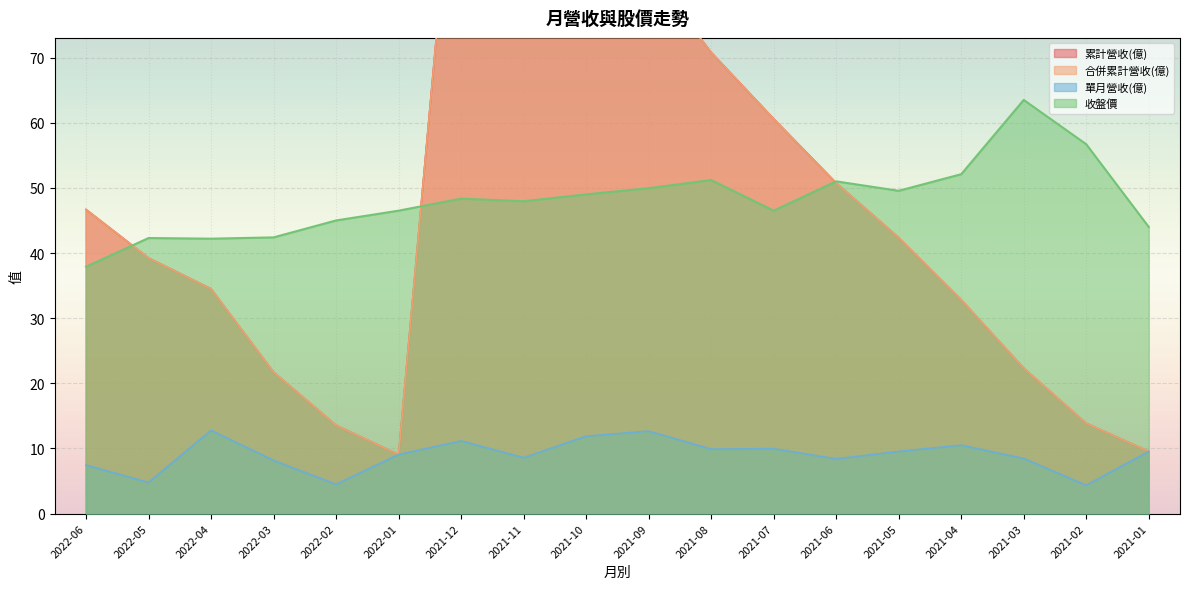

What is the average value of the 收盤價 series?

48.1